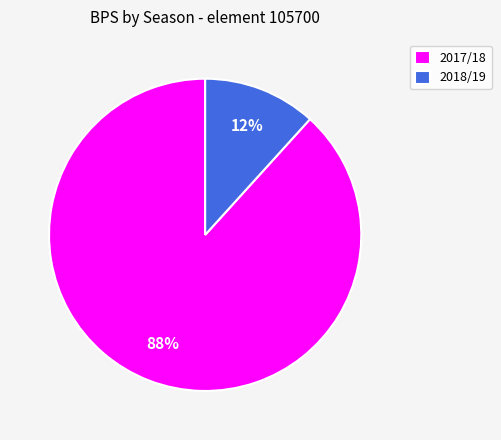

To the nearest percent, what portion does 2017/18 represent?

88%